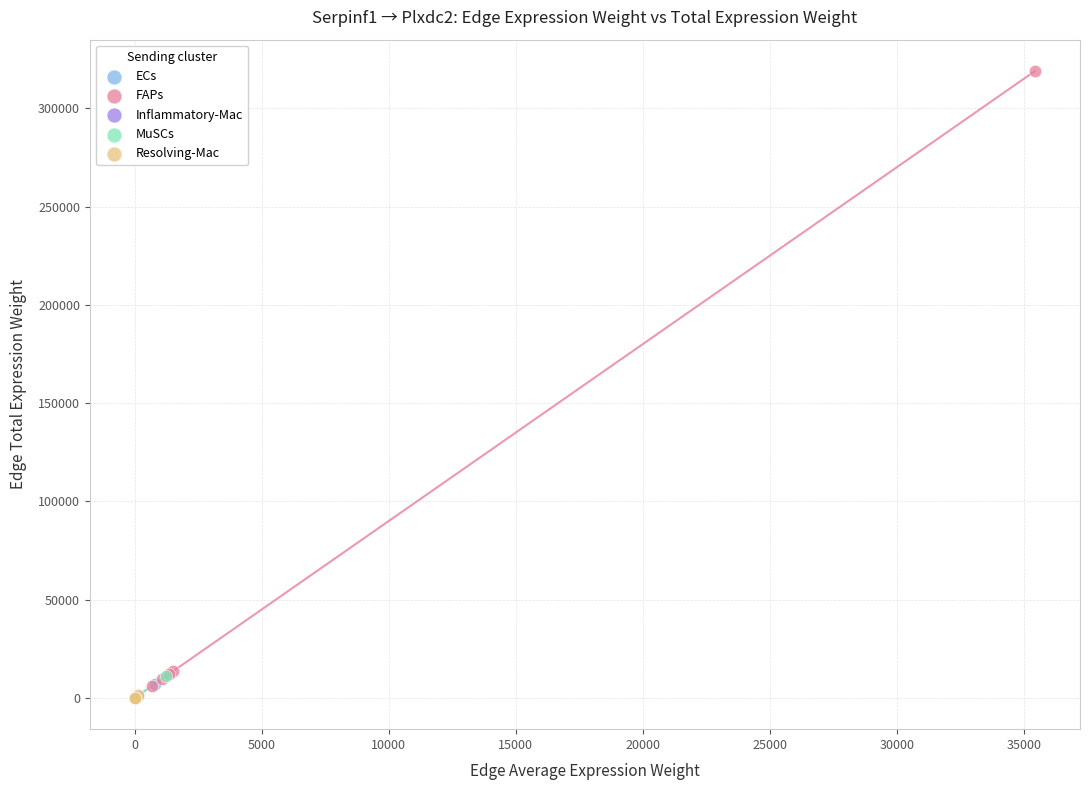

Which series has the widest spread of Y values?

FAPs